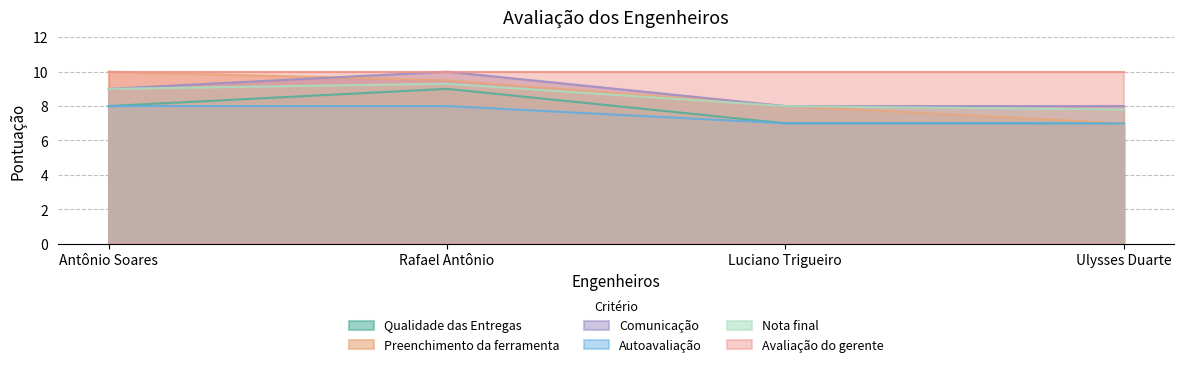

Where is Preenchimento da ferramenta nearest to the value 8?

Luciano Trigueiro